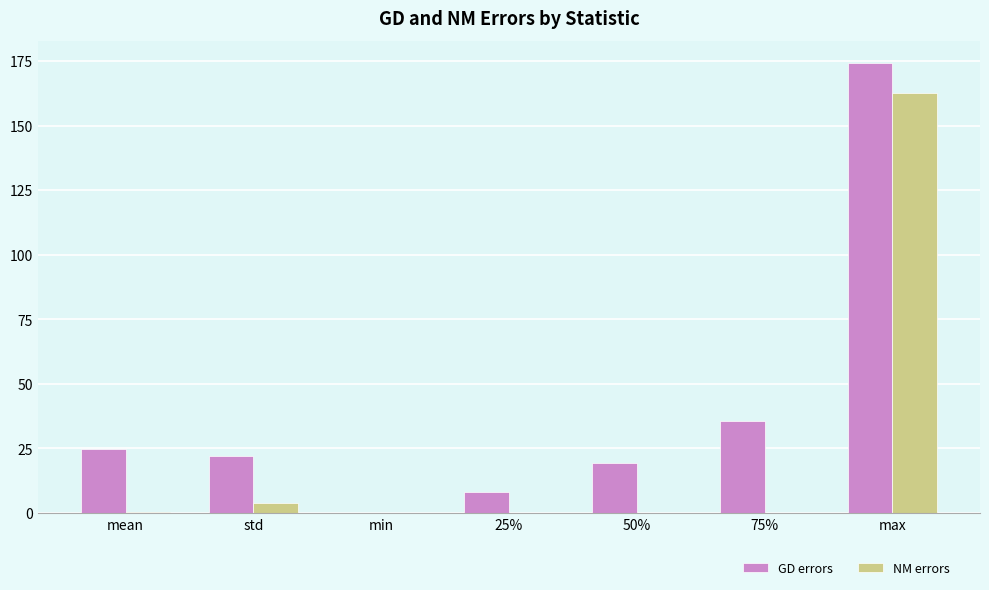

What is the sum of all NM errors values?

166.8